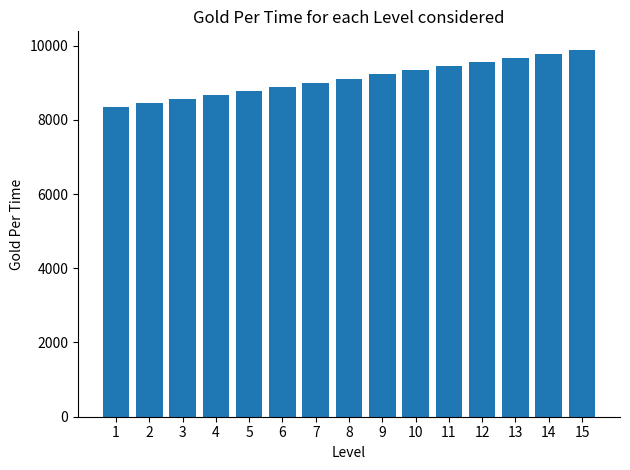

At which label is the value closest to 9110?

8